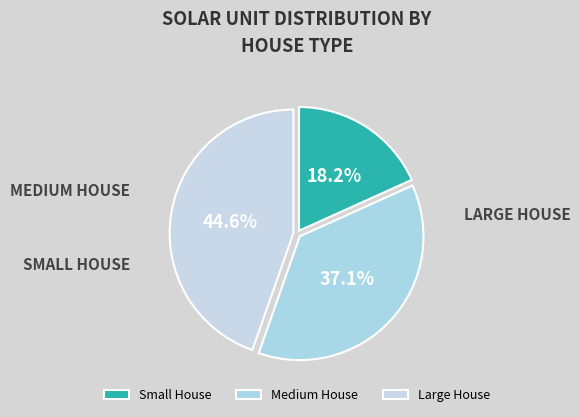

Which has a higher value, Large House or Small House?

Large House